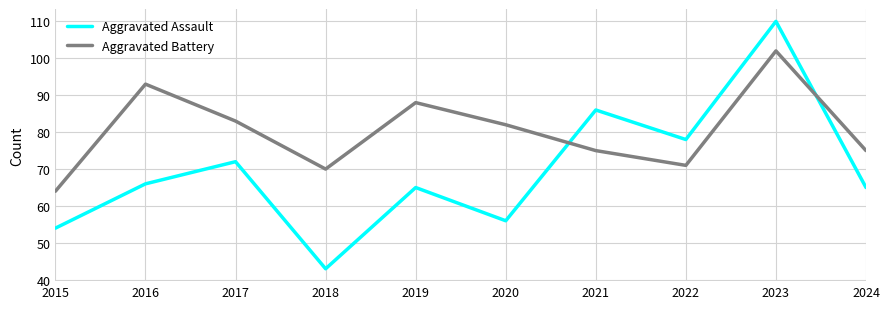

What are all the series names shown in the legend?

Aggravated Assault, Aggravated Battery